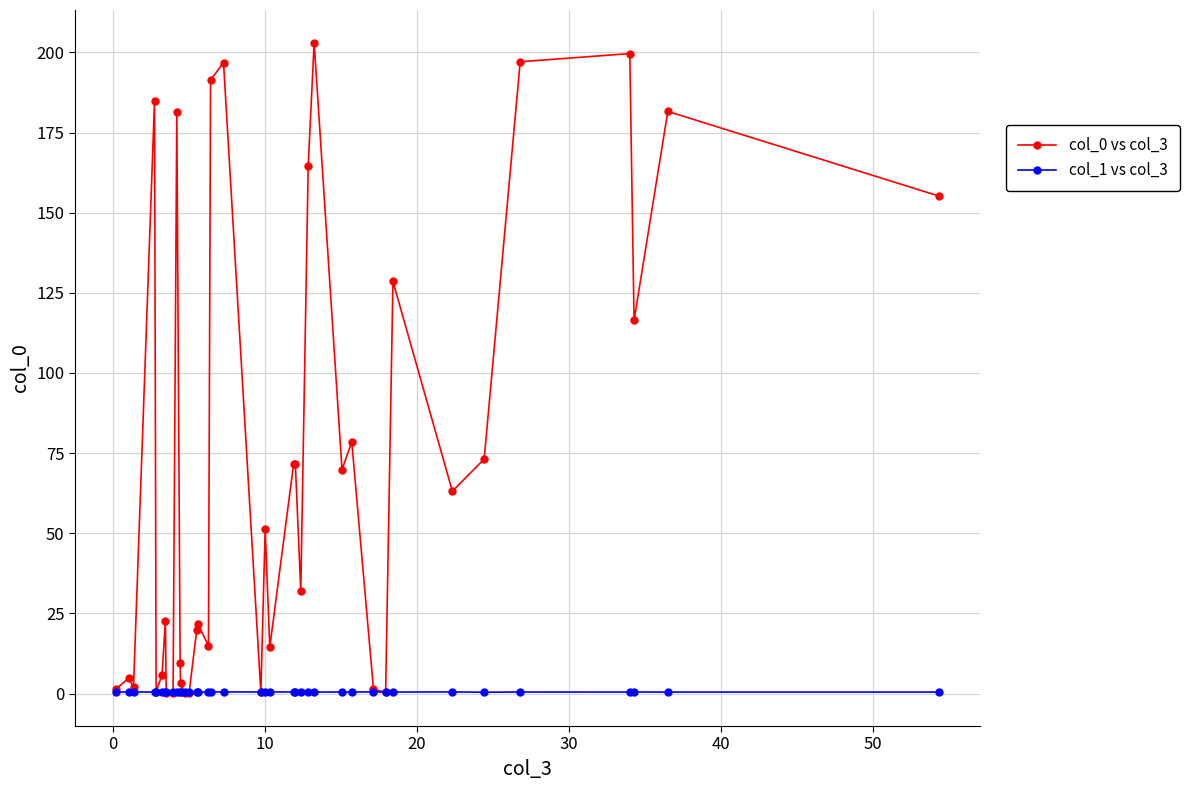

At how many categories does at least one series exceed 112?

12